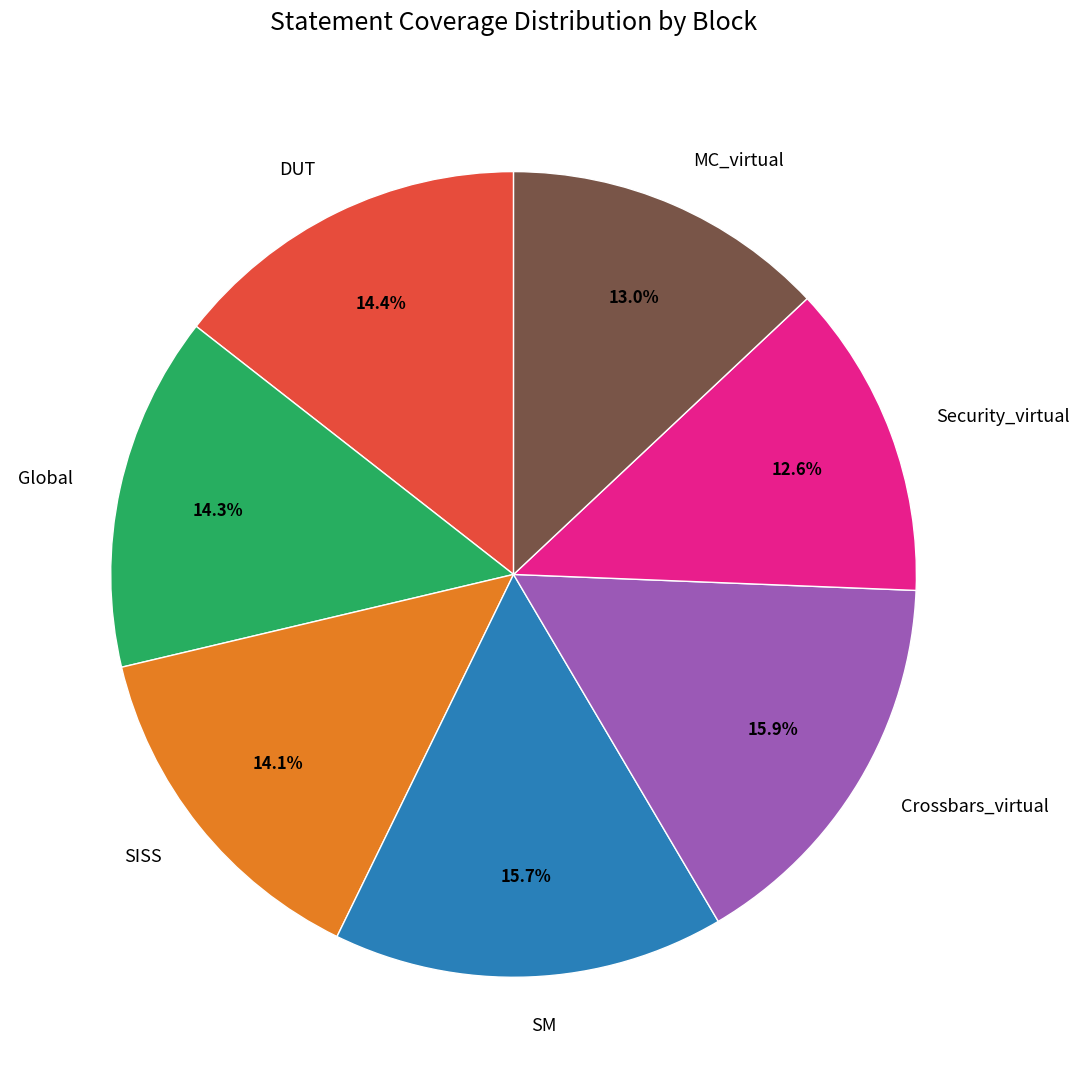

What is the ratio of the value at DUT to the value at Global?

1.0